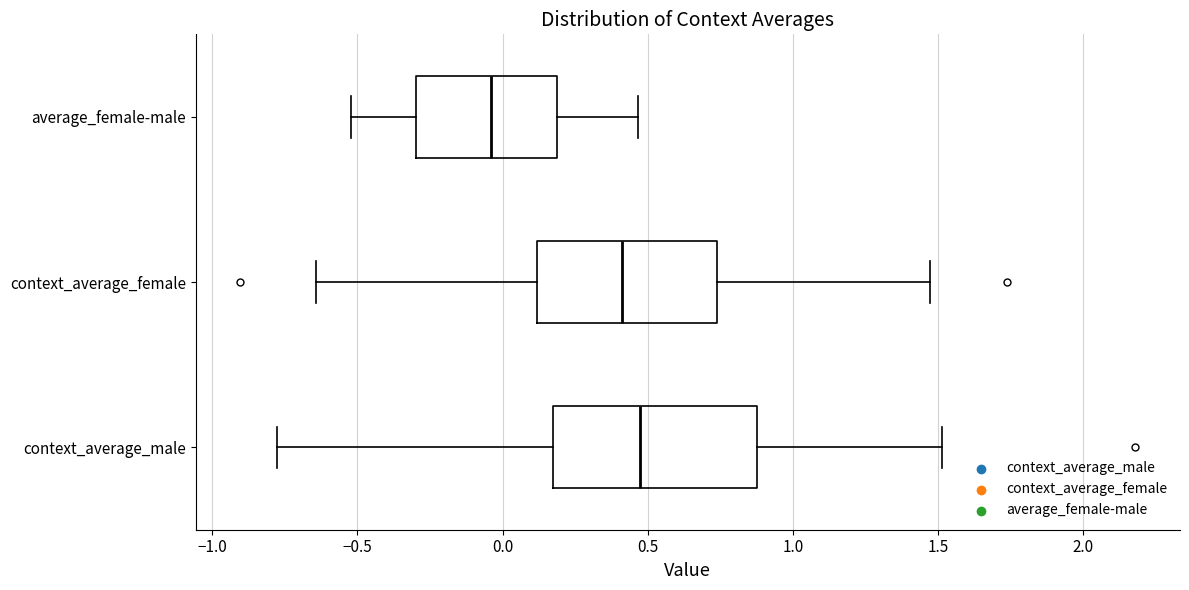

Reading bottom to top, read every box against the x-axis: the position of its median line, the range the box covers, and the ends of its whiskers. The values are not printed on the chart, so give them approximately, as read against the axis.

context_average_male: median 0.45, box 0.15 to 0.90, whiskers -0.80 to 1.50
context_average_female: median 0.40, box 0.10 to 0.75, whiskers -0.65 to 1.45
average_female-male: median -0.05, box -0.30 to 0.20, whiskers -0.50 to 0.45